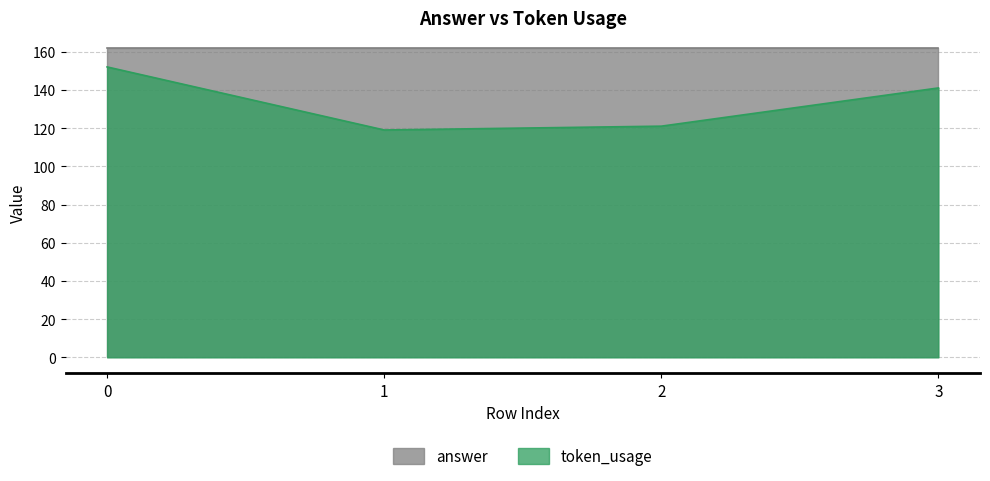

What is the sum of all answer values?

648